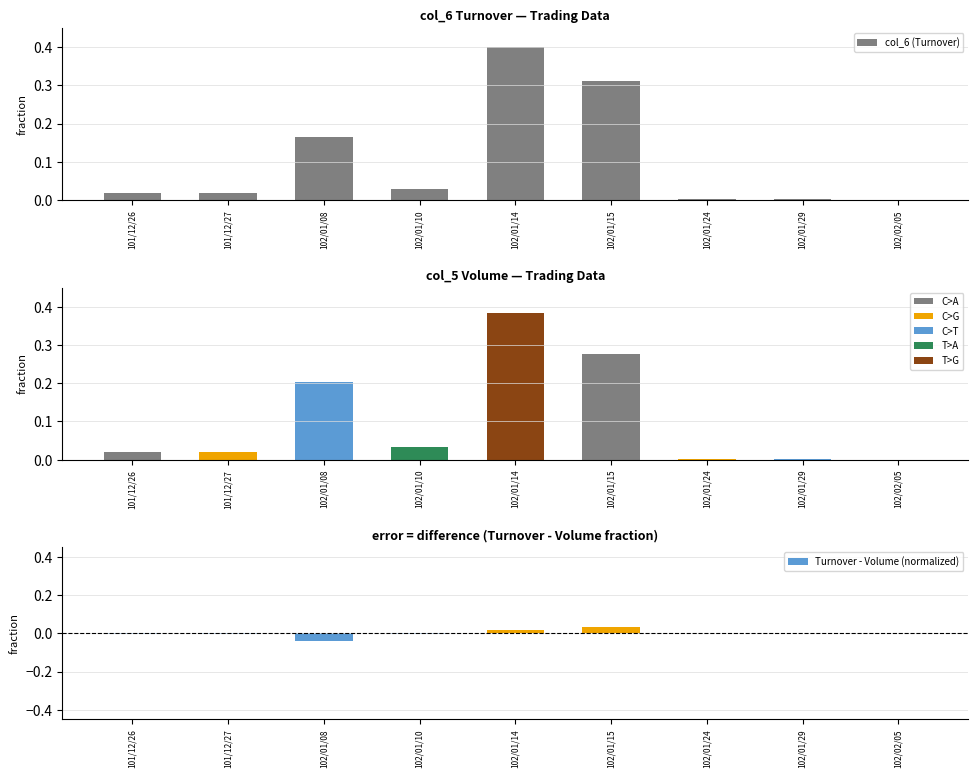

How many bars are there in total?

27